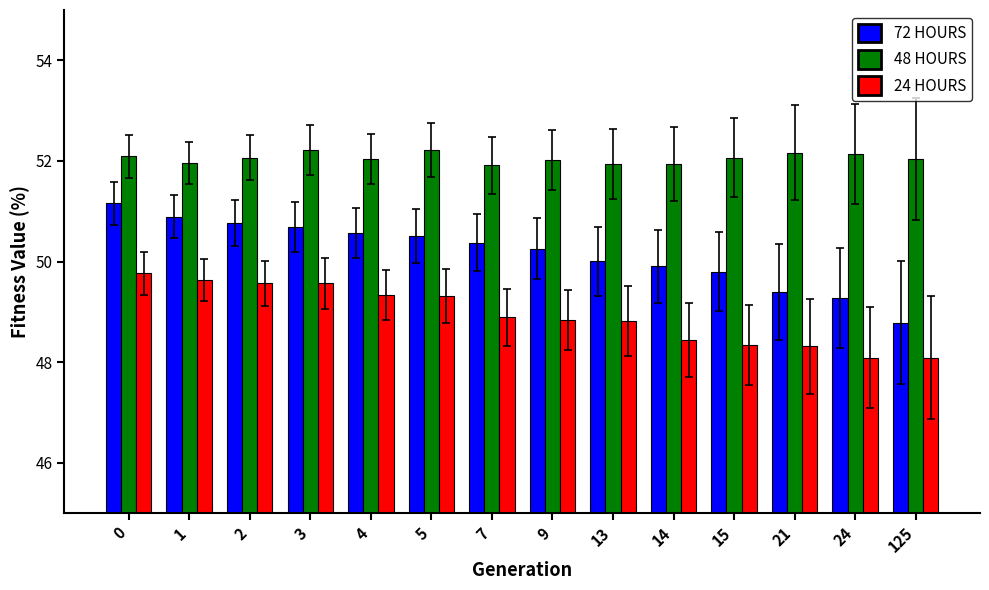

The 24 HOURS series shows 49.3 at 4. True or false?

True